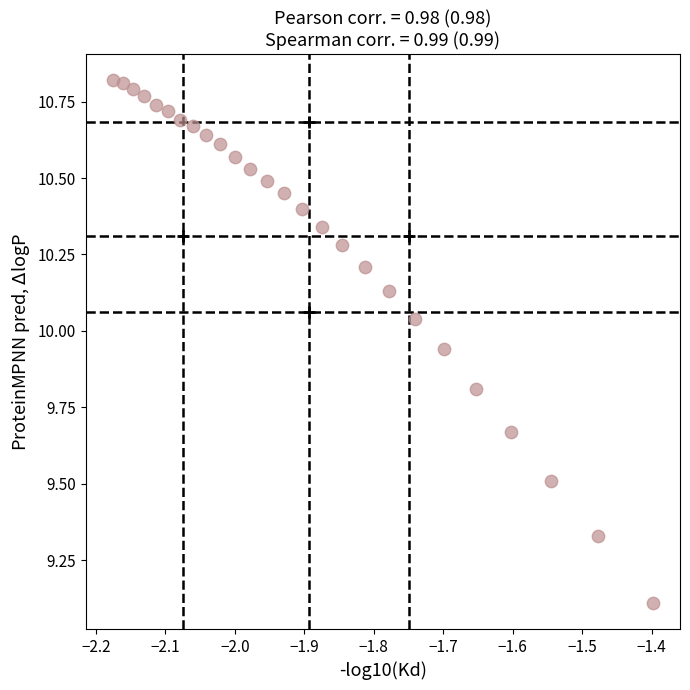

What Y value in the scatter plot is closest to 9?

9.1